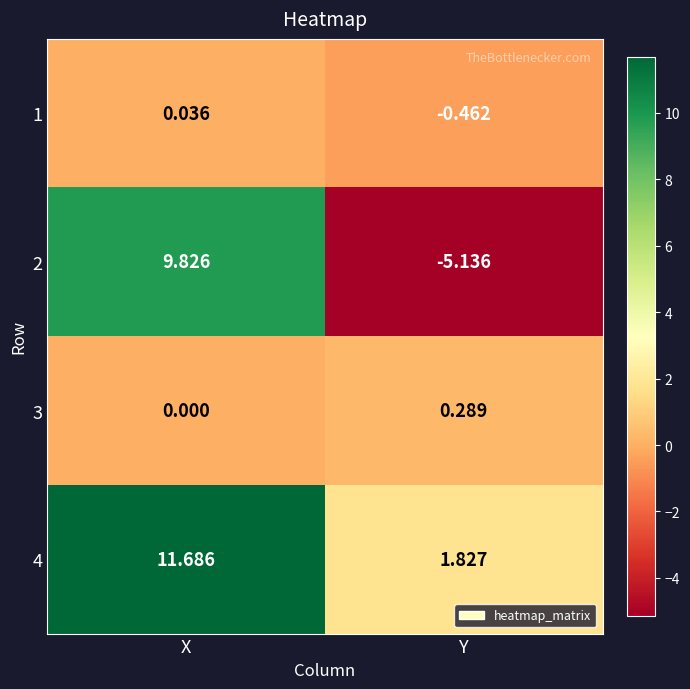

Is the value of 2 at Y greater than the value of 3 at Y?

No